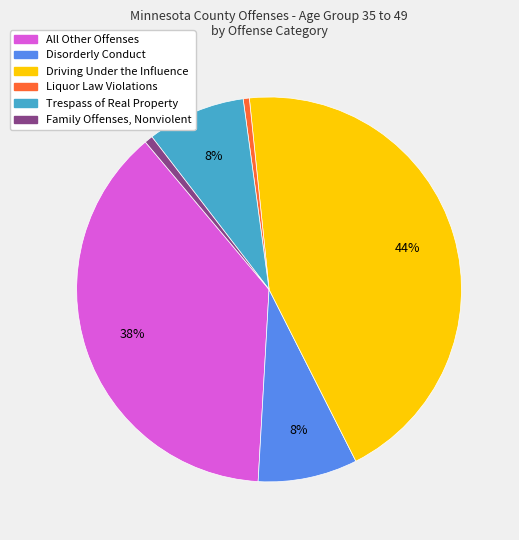

Is there any slice that represents more than half of the pie?

No